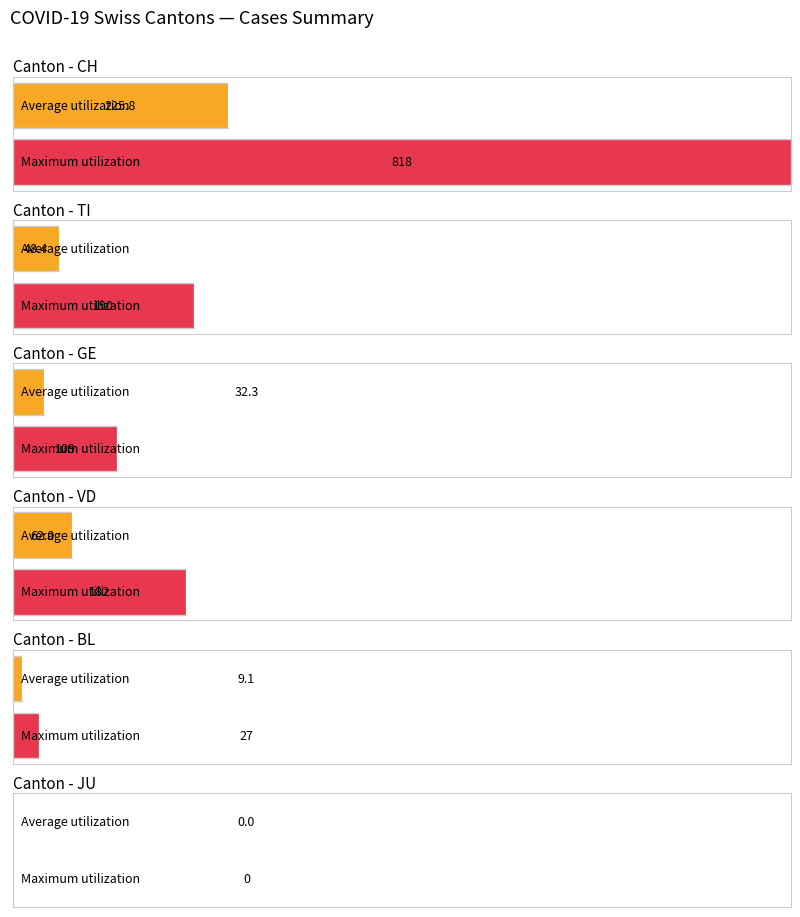

True or false: BL has a value of 3 at 2020-03-07.

False